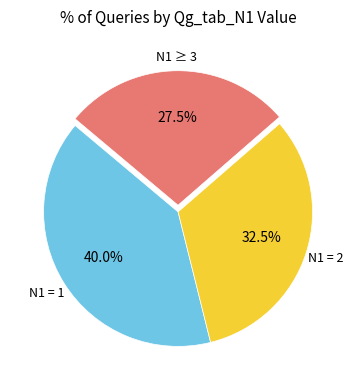

Is there a majority slice in this chart?

No